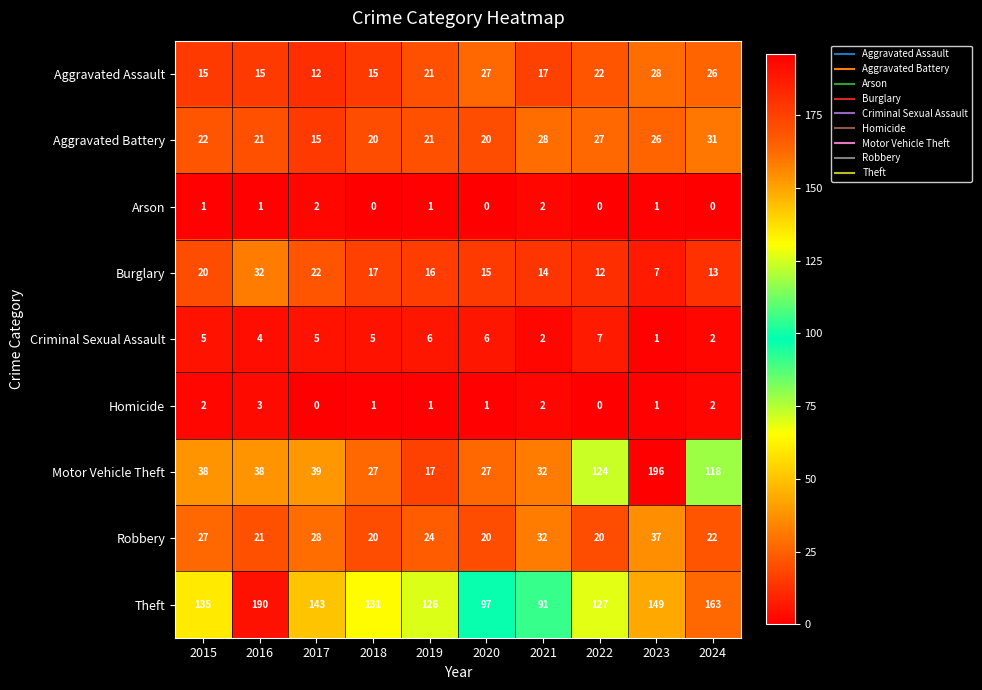

What is the total value across all series at 2020?

213